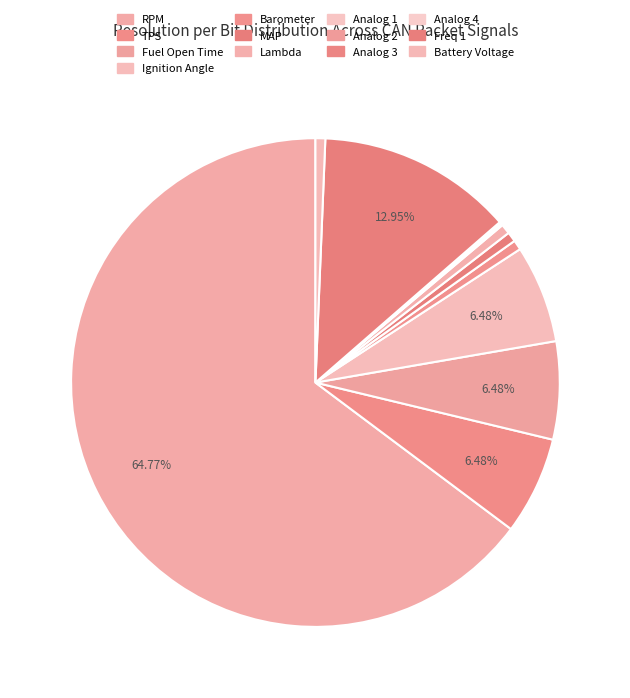

Combined, what portion of the pie is Analog 3 and MAP?

0.7%